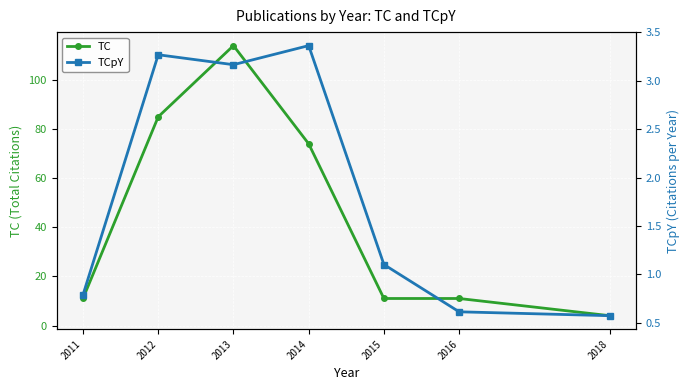

At which label is TCpY closest to 1?

2015